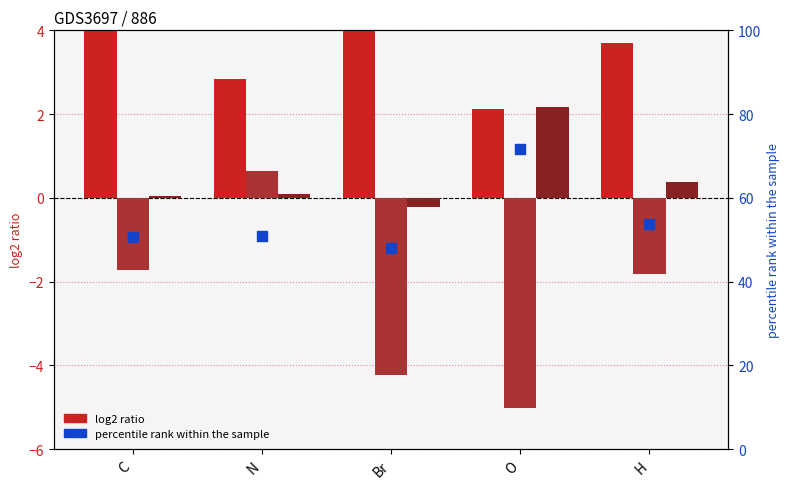

At how many categories does at least one series exceed 52?

2